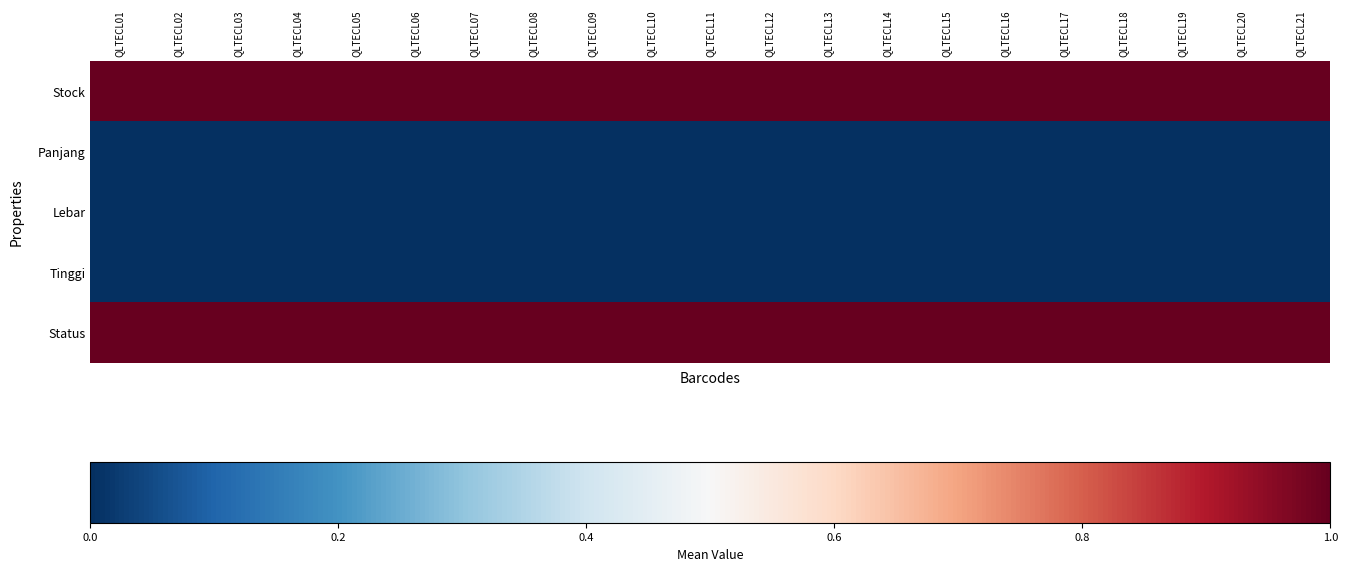

List the series in order of their peak value, highest first.

Stock, Status, Panjang, Lebar, Tinggi